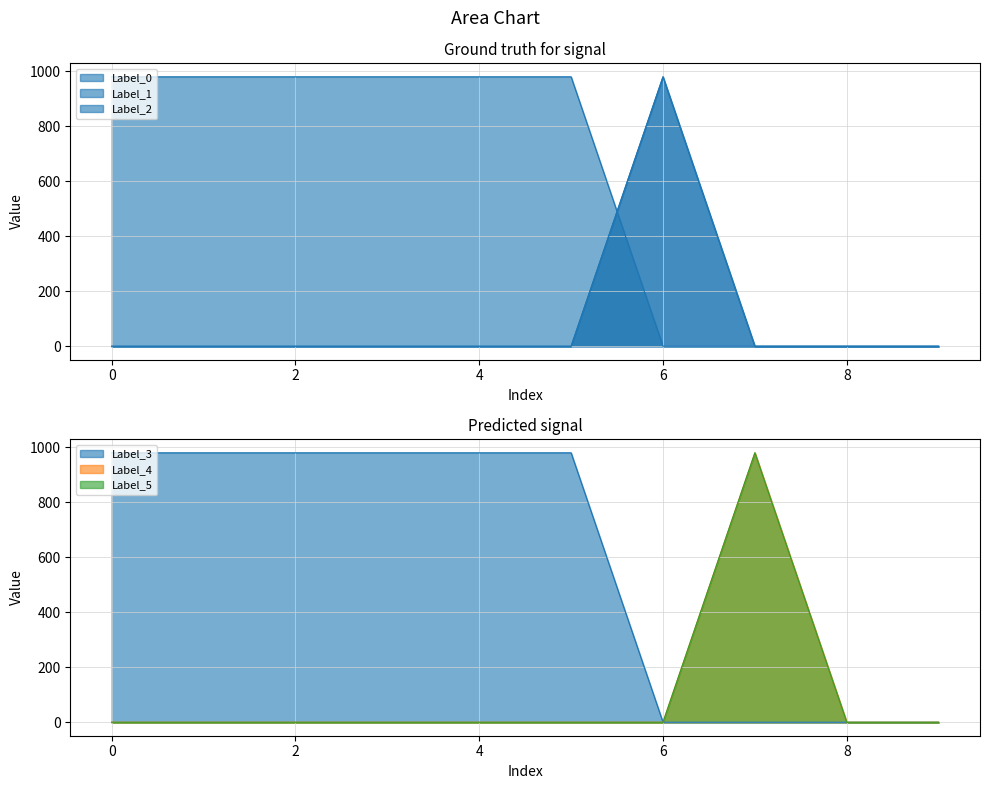

What are all the series names shown in the legend?

Label_0, Label_1, Label_2, Label_3, Label_4, Label_5